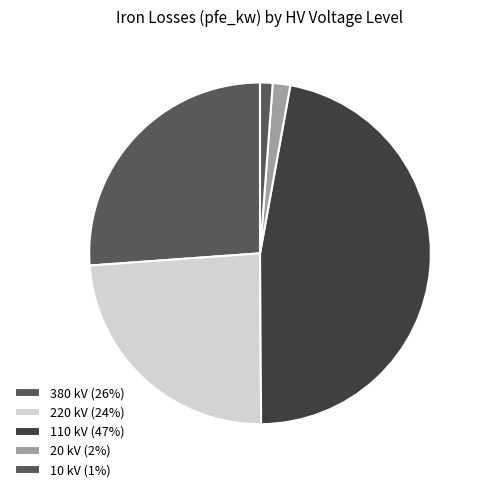

How many segments does this pie chart have?

5